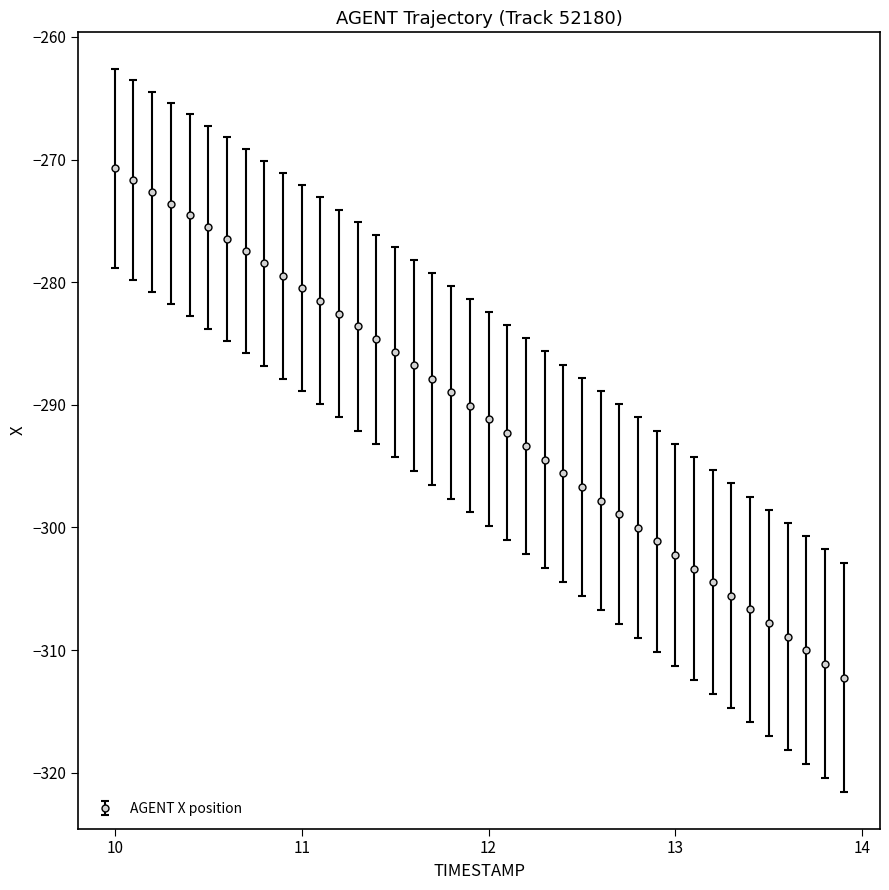

What is the greatest value displayed?

-270.7